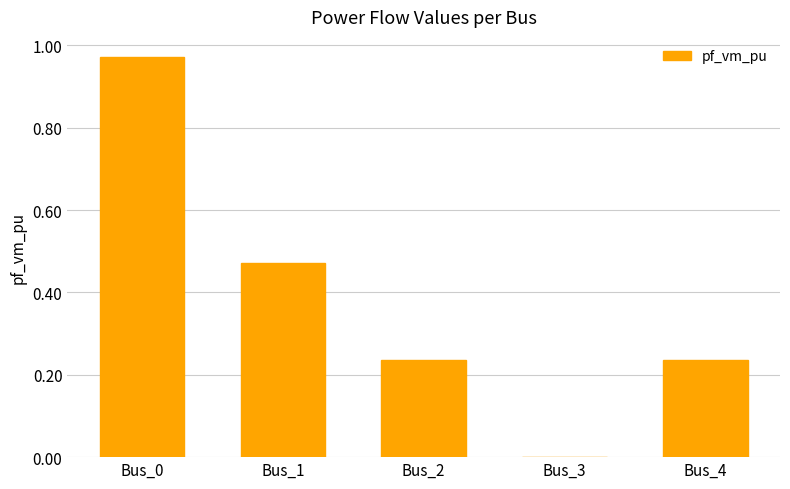

Is it true that the value at Bus_3 is 0.0?

True